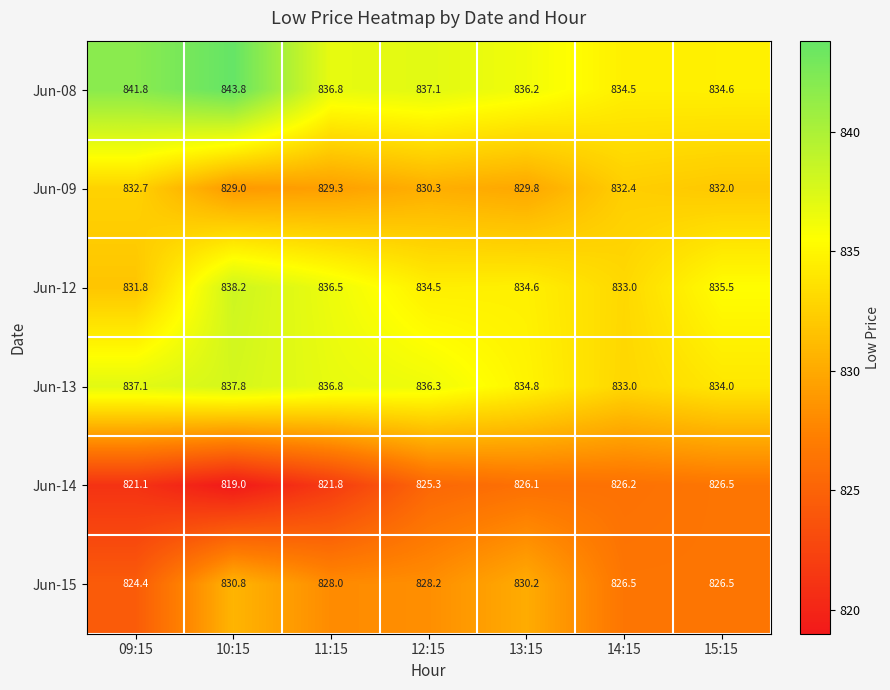

Count the number of data series in this chart.

6